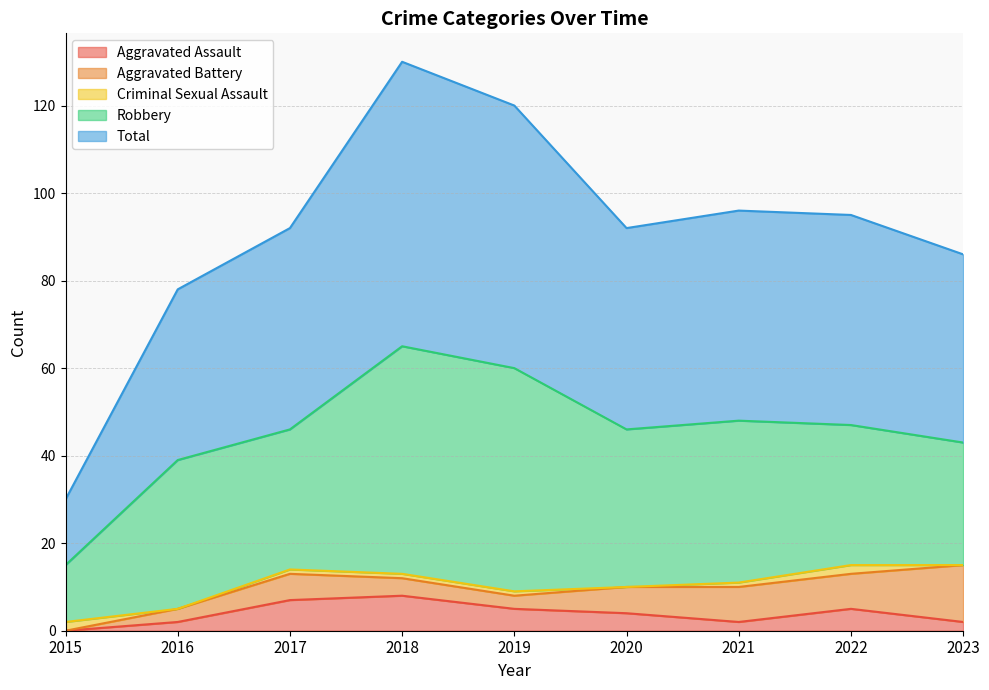

What is the difference between the maximum and minimum values in the Aggravated Assault series?

8